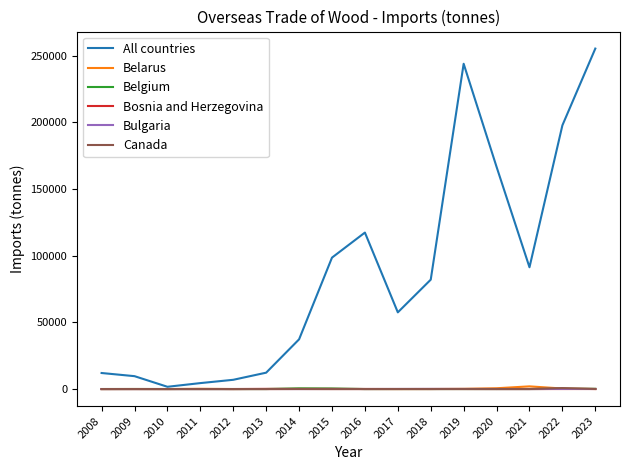

Between 2009 and 2015, which series saw the biggest shift?

All countries